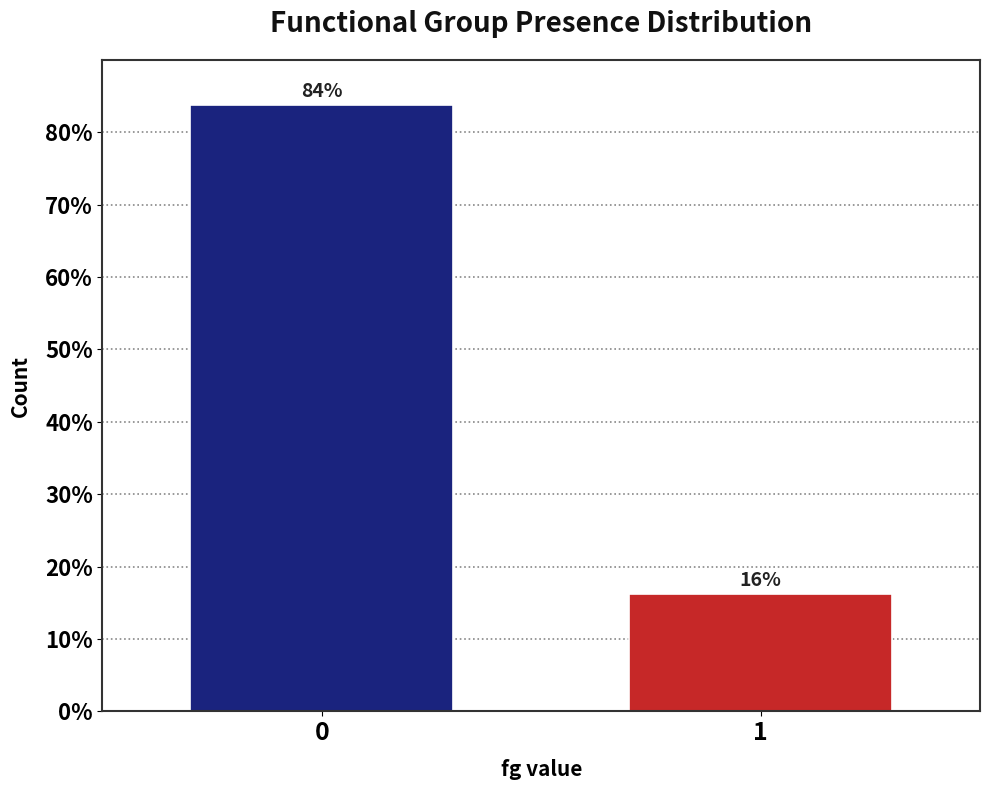

What value does the data have at 0?

83.8